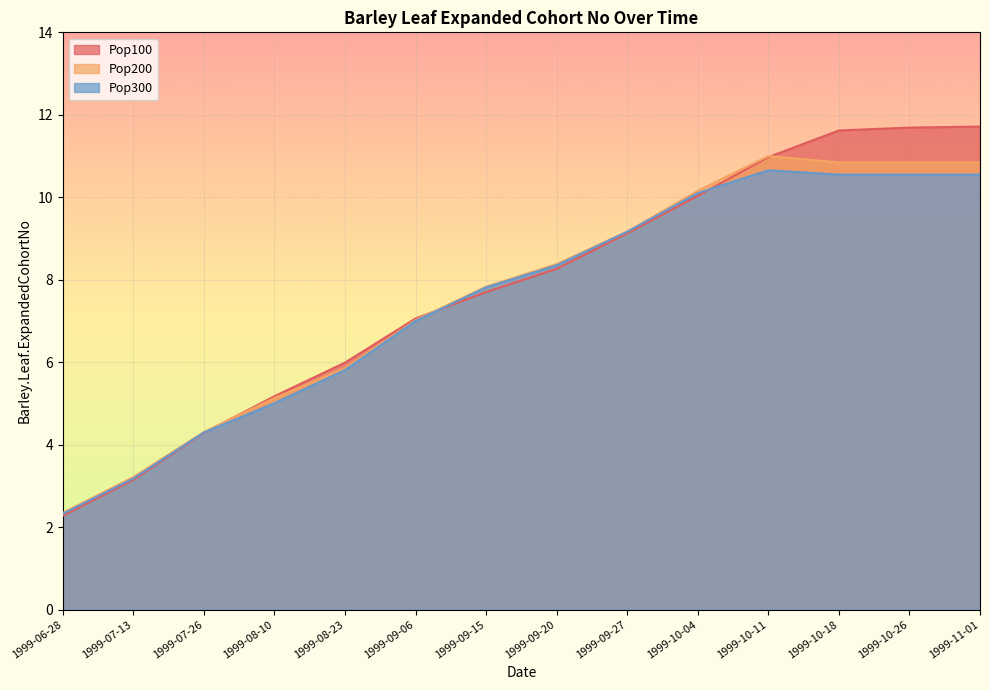

Is it true that Pop100 equals 11.7 at 1999-11-01?

True